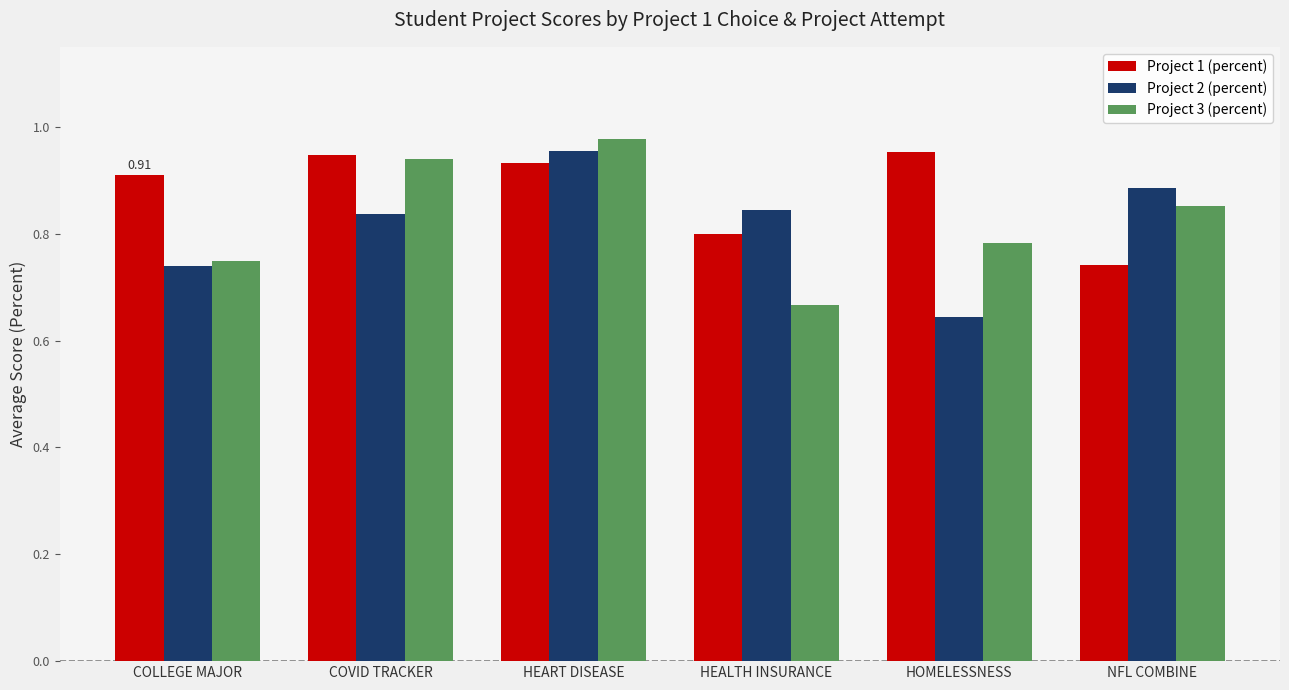

At how many categories does at least one series exceed 0?

6